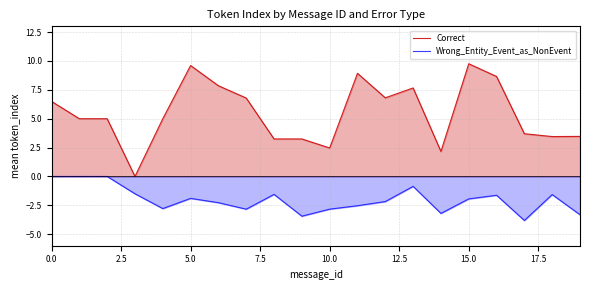

True or false: Correct and Wrong_Entity_Event_as_NonEvent cross at least once.

False